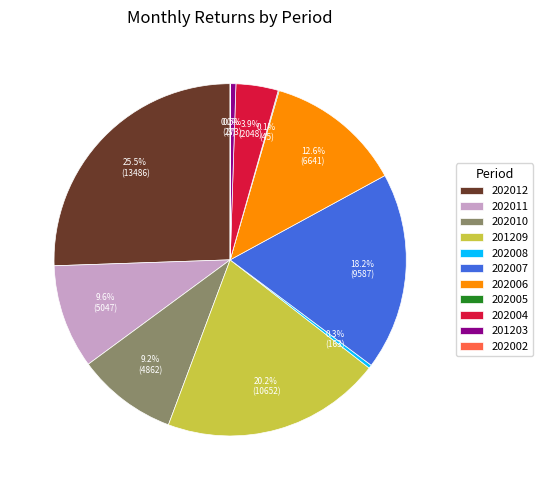

What is the largest slice in the pie chart?

202012